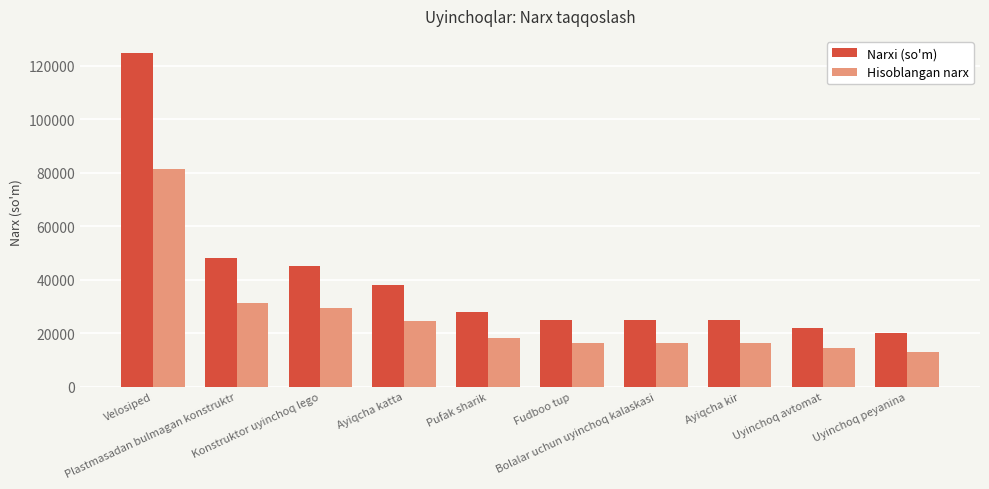

Is it true that Narxi (so'm) equals 25000 at Bolalar uchun uyinchoq kalaskasi?

True